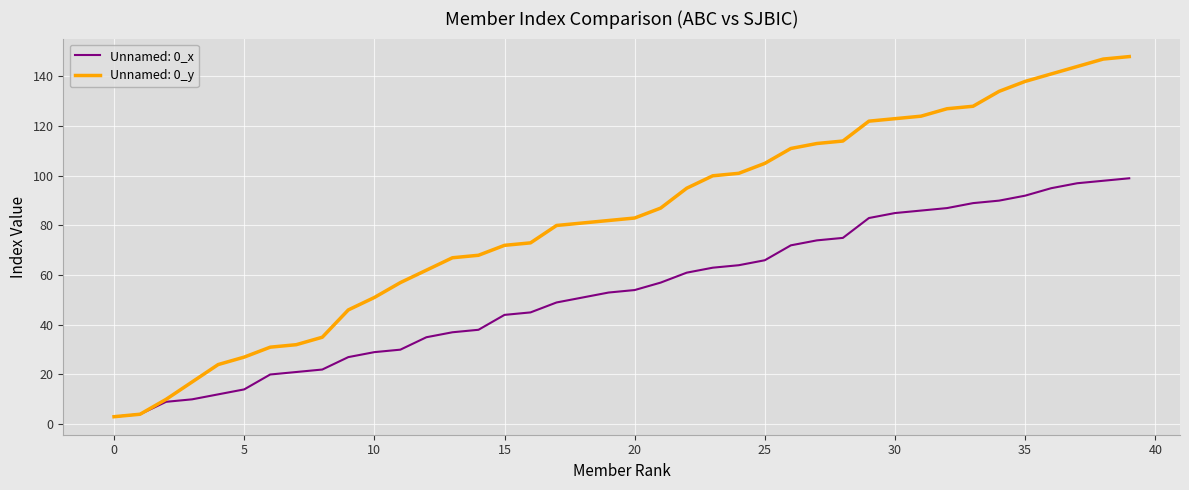

Which series has the widest spread of values?

Unnamed: 0_y